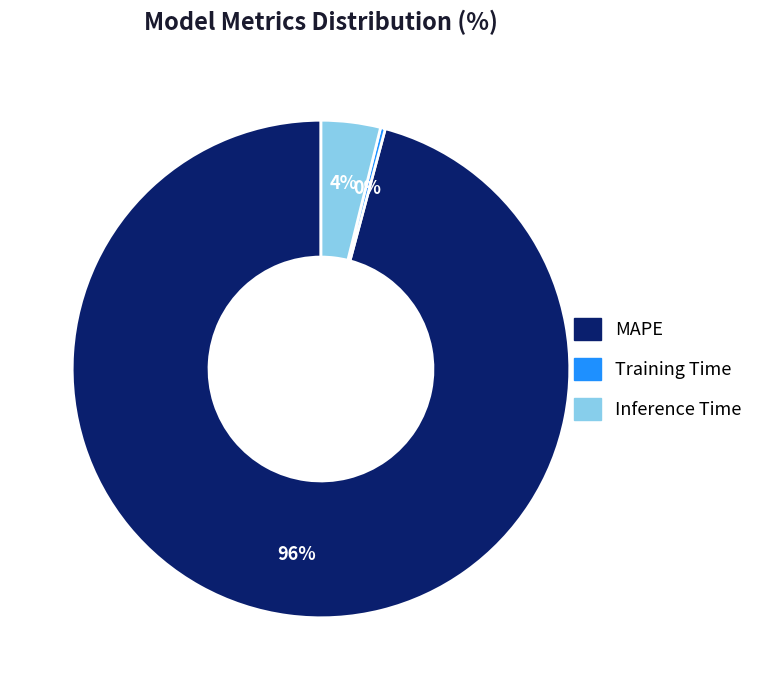

Is it true that Training Time is 0% of the pie?

True